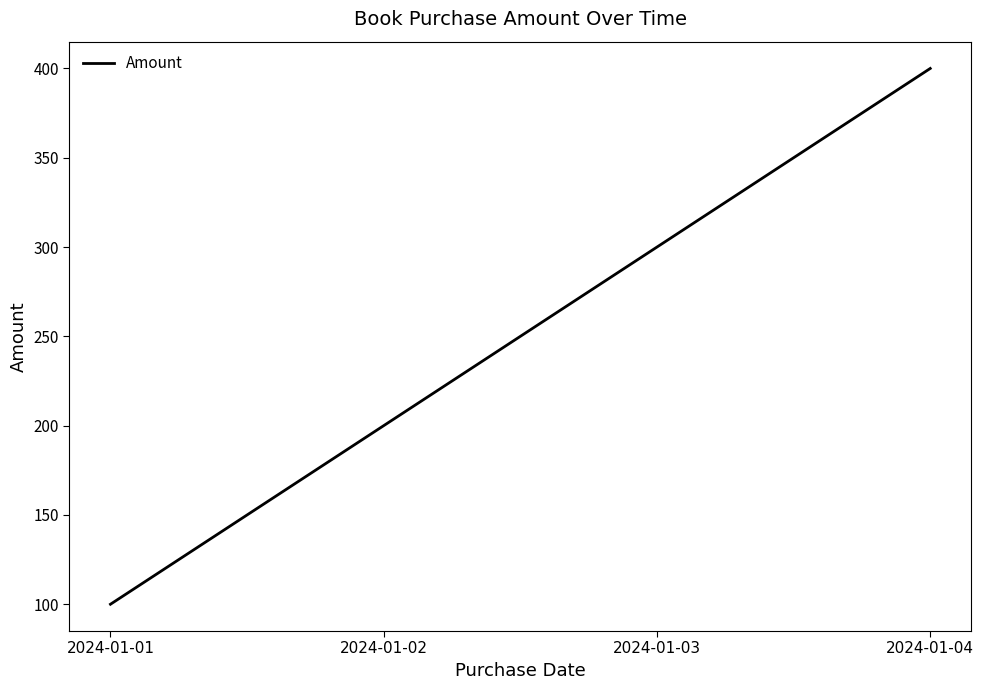

Between 2024-01-03 and 2024-01-01, which is larger?

2024-01-03